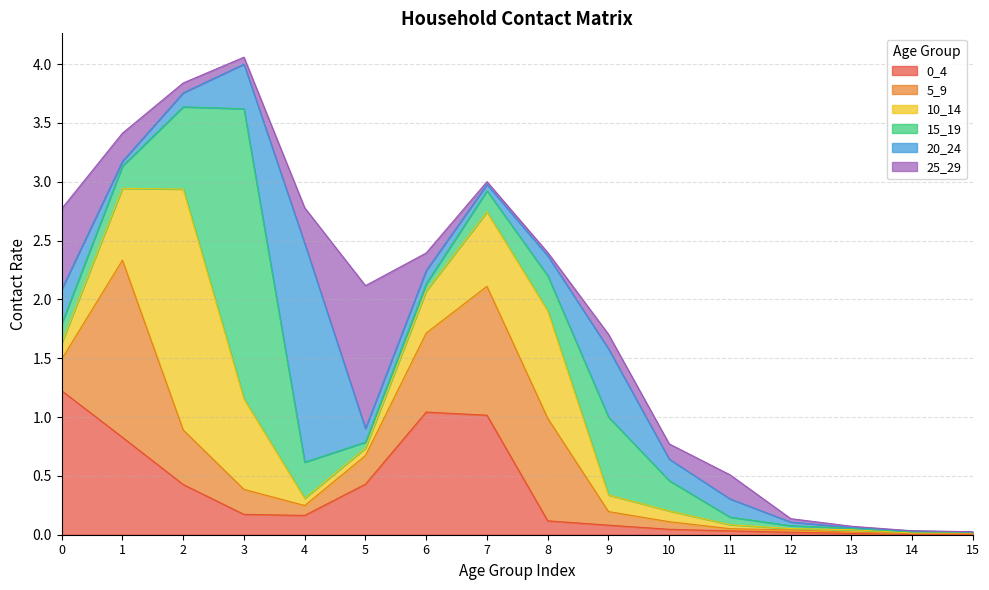

List the series in order of their peak value, lowest first.

25_29, 0_4, 5_9, 20_24, 10_14, 15_19